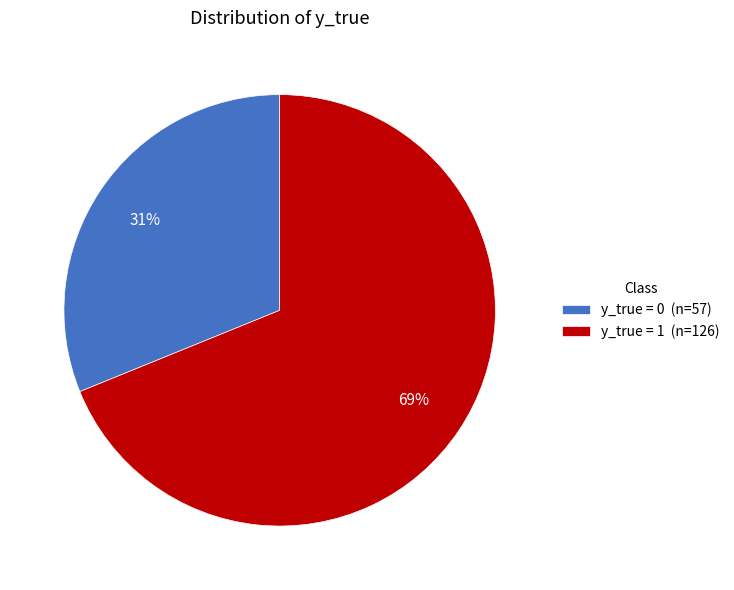

Rank the categories by value from highest to lowest.

y_true = 1 (n=126), y_true = 0 (n=57)